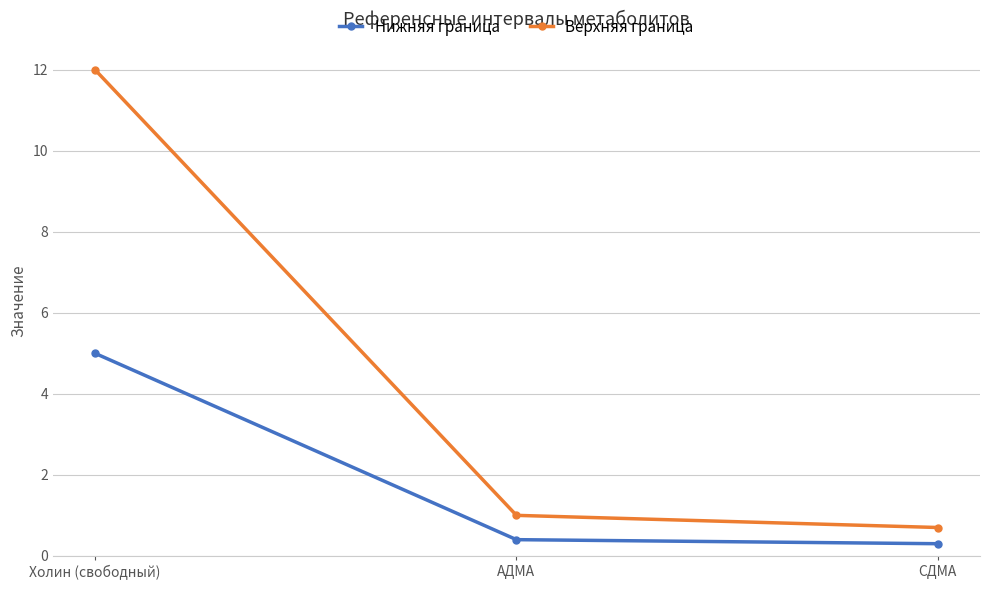

Rank the series by their average value, from lowest to highest.

Нижняя граница, Верхняя граница